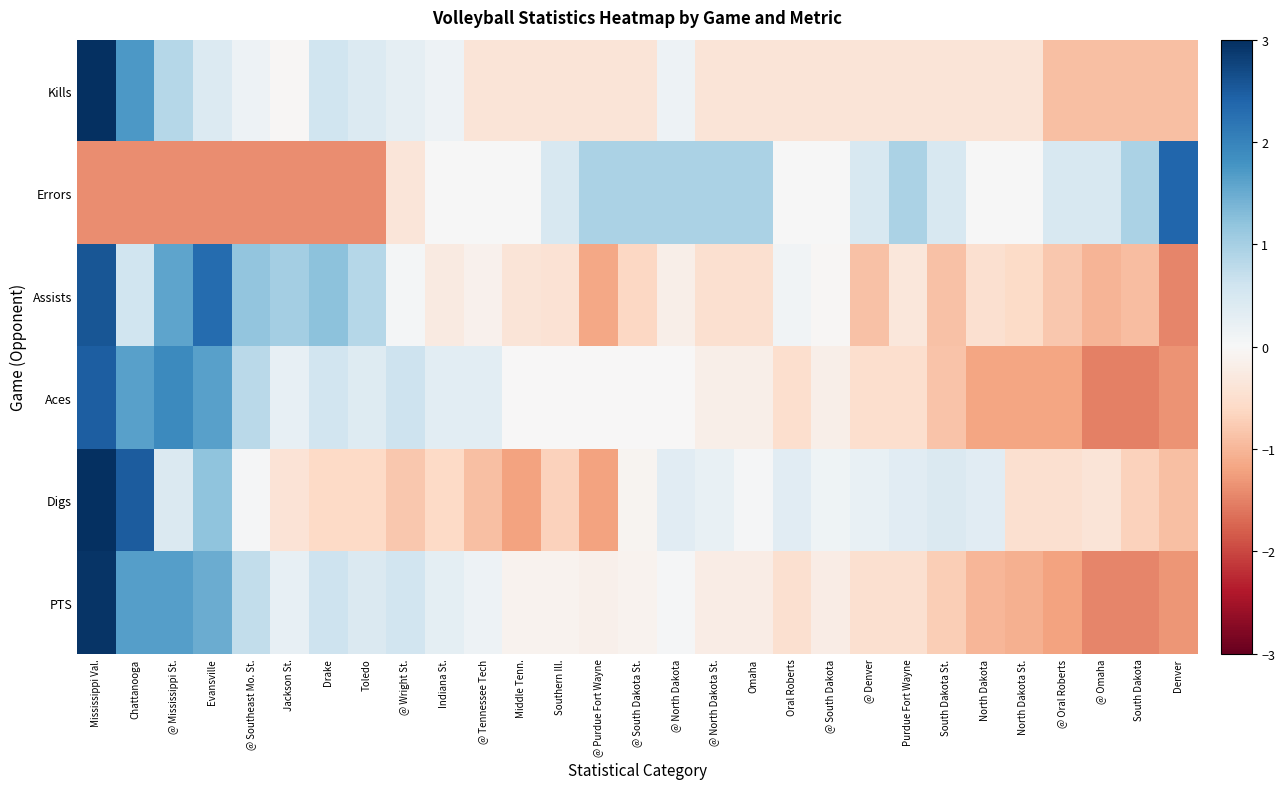

What is the spread (max minus min) of values at Southern Ill.?

1.2